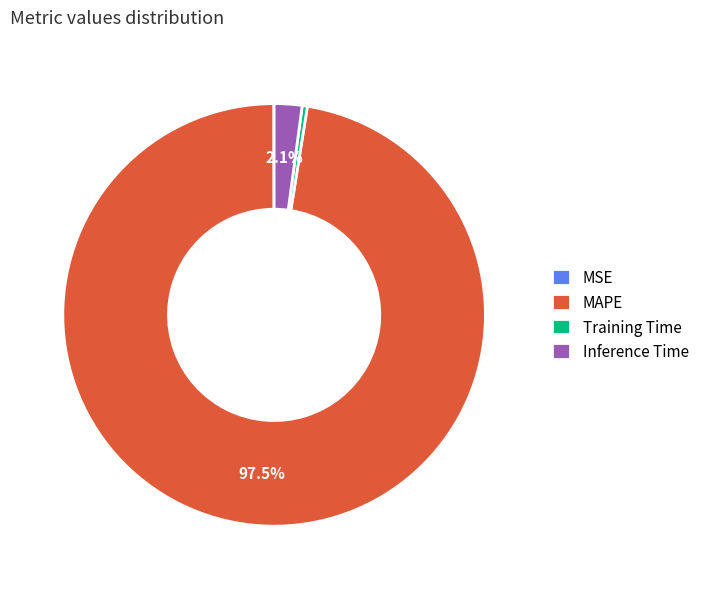

Is the sum of Inference Time and Training Time greater than half?

No